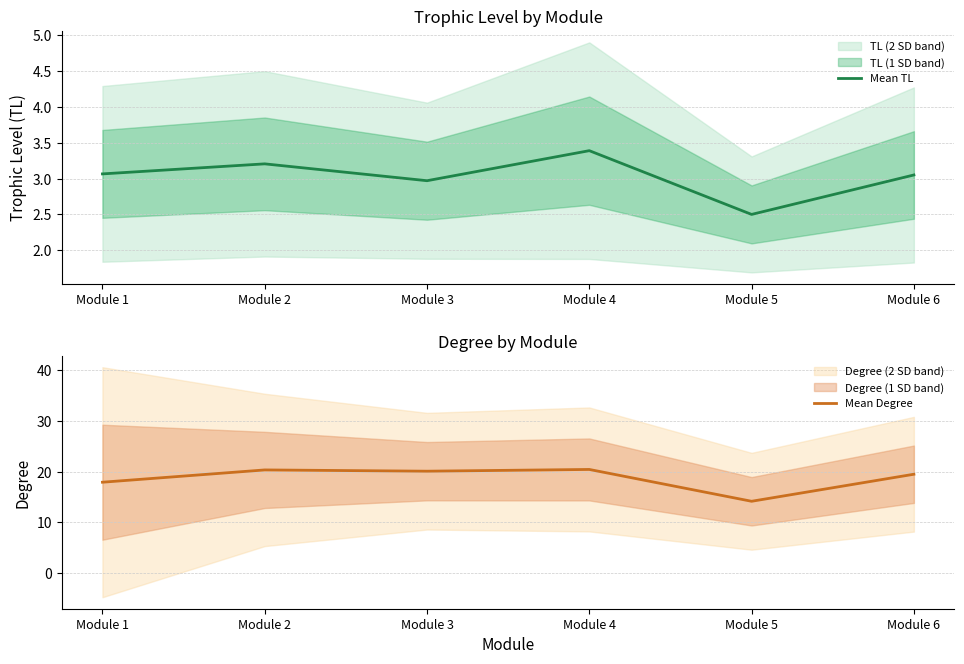

At which category does Mean TL reach its first local peak?

Module 2